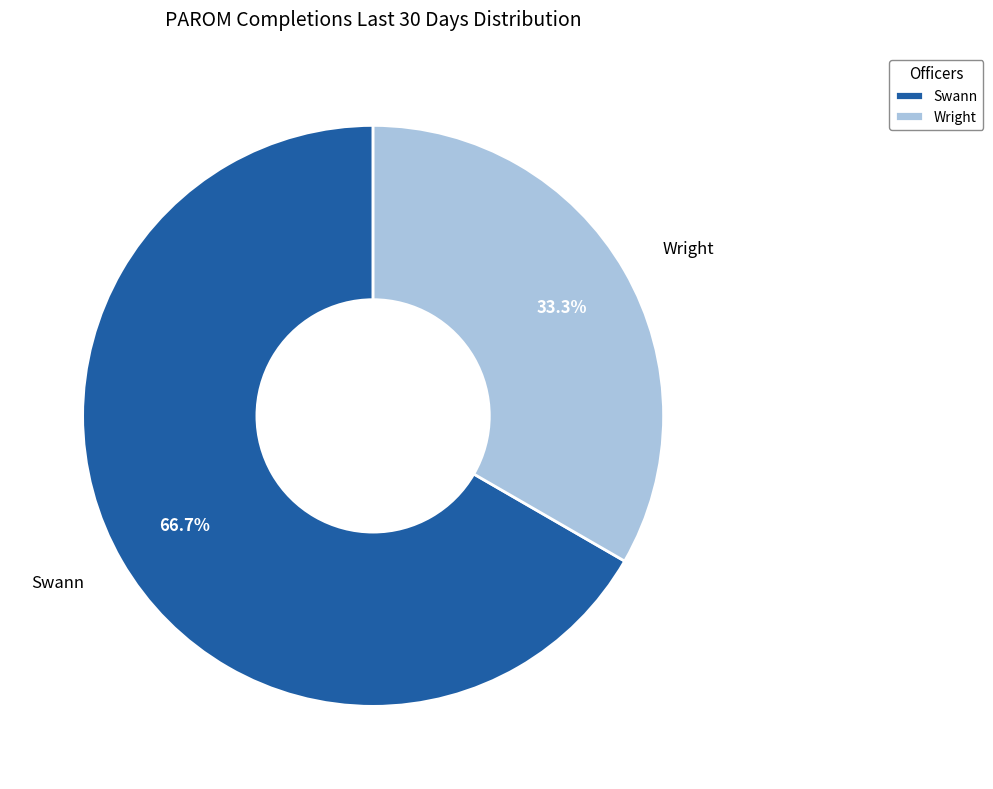

The Swann slice represents 74% of the pie. True or false?

False